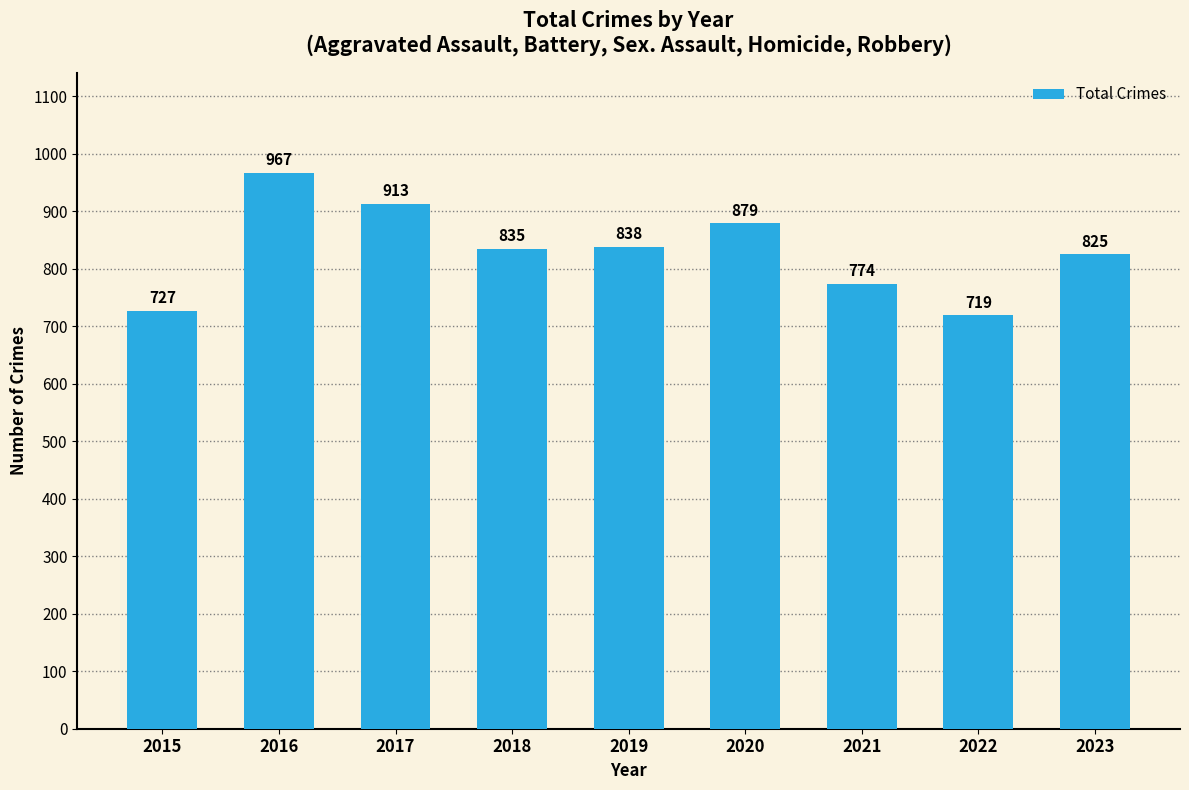

True or false: the data shows 358 at 2021.

False